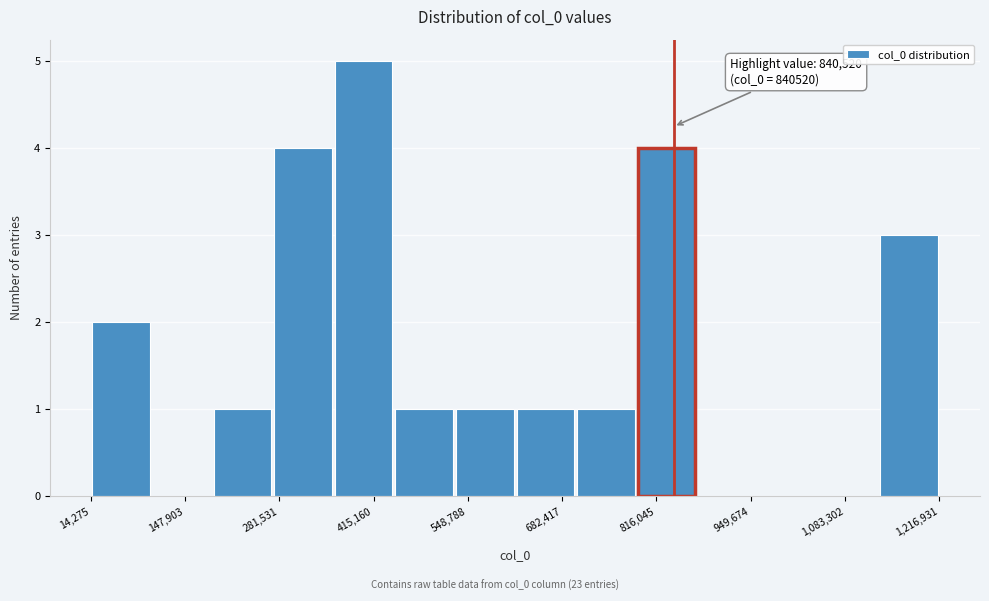

Which range on the x-axis has the tallest bar?

360000 to 440000